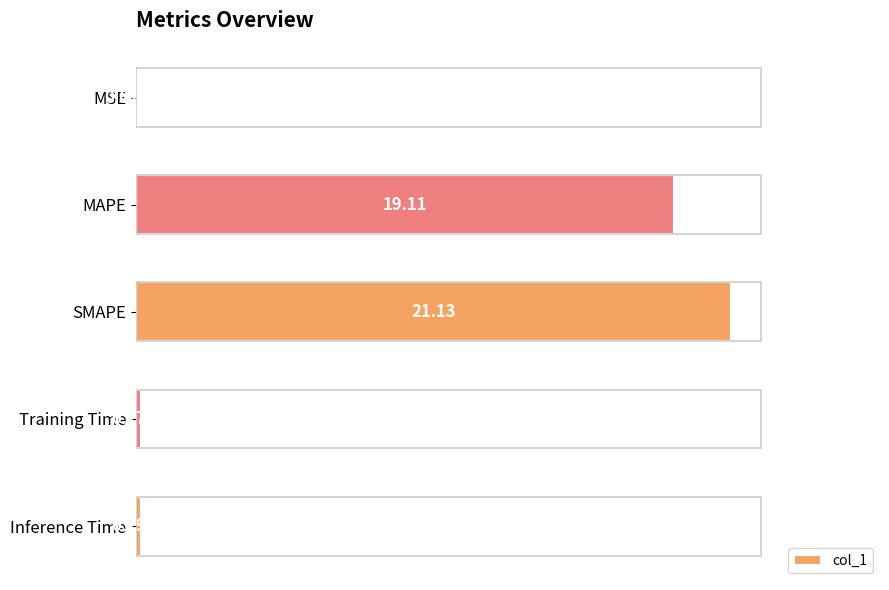

Which category has the highest value across all series?

SMAPE